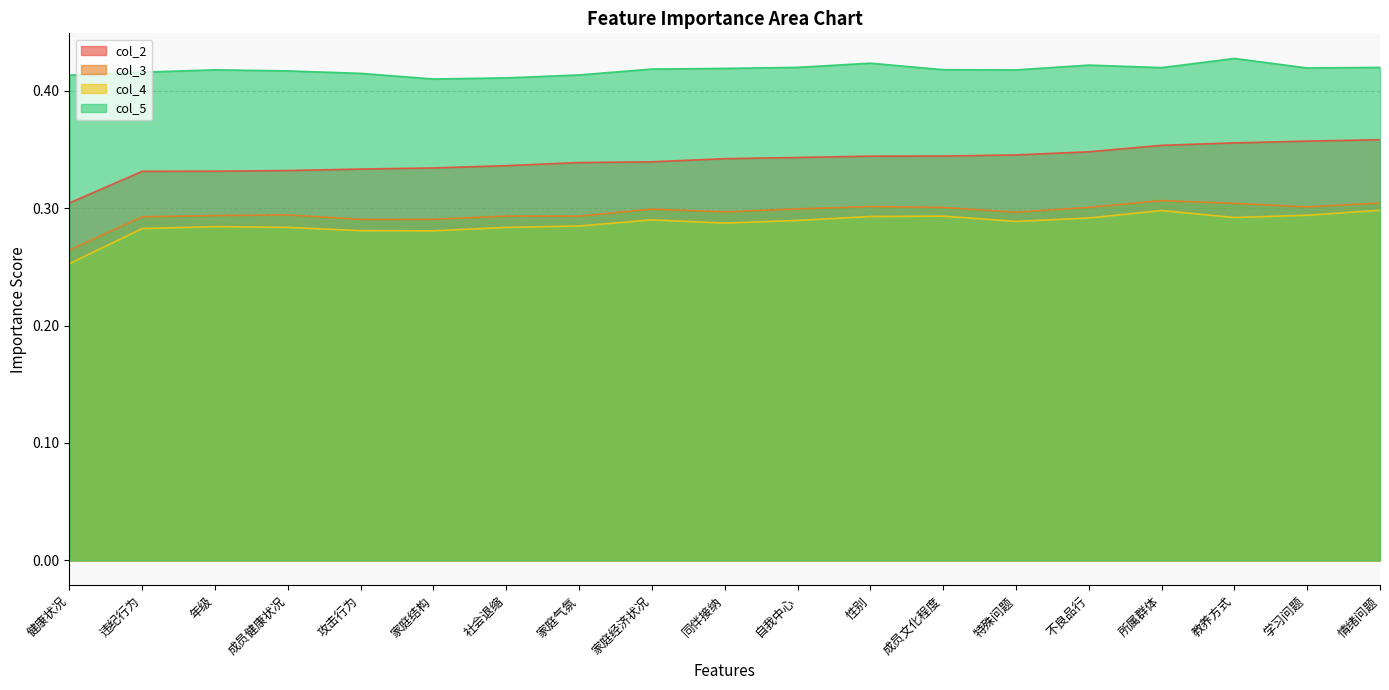

In col_3, how many points are lower than both neighbors (excluding endpoints)?

5